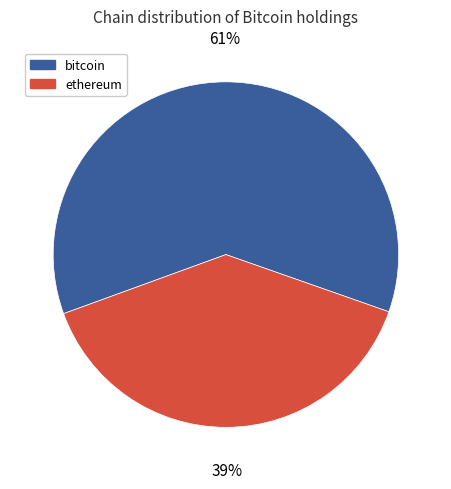

Which slice is the smallest?

ethereum